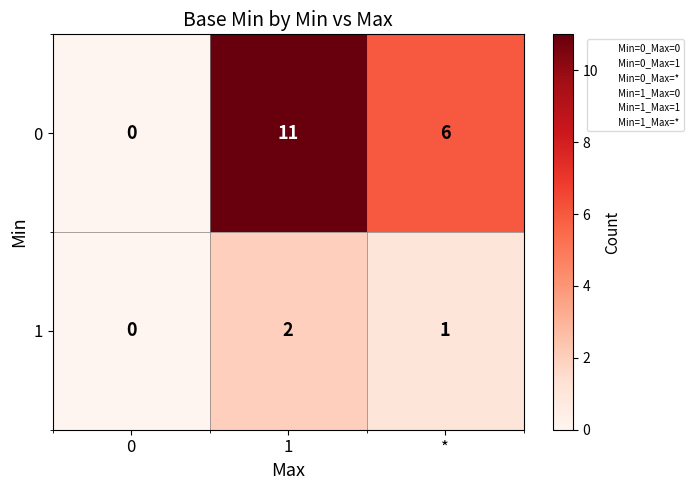

Reading left to right, what are all the values shown in this chart?

0: 0	11	6
1: 0	2	1